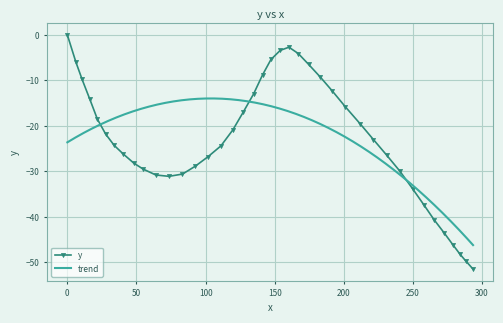

True or false: y has more than 0 points higher than both neighbors.

True